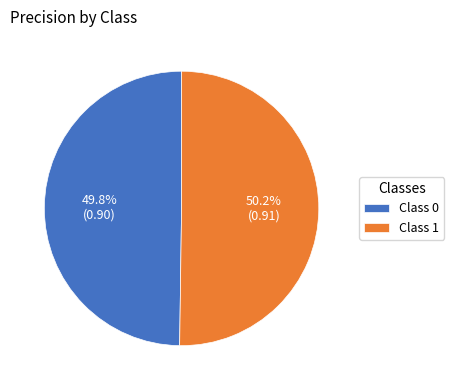

Does any single category account for the majority?

Yes